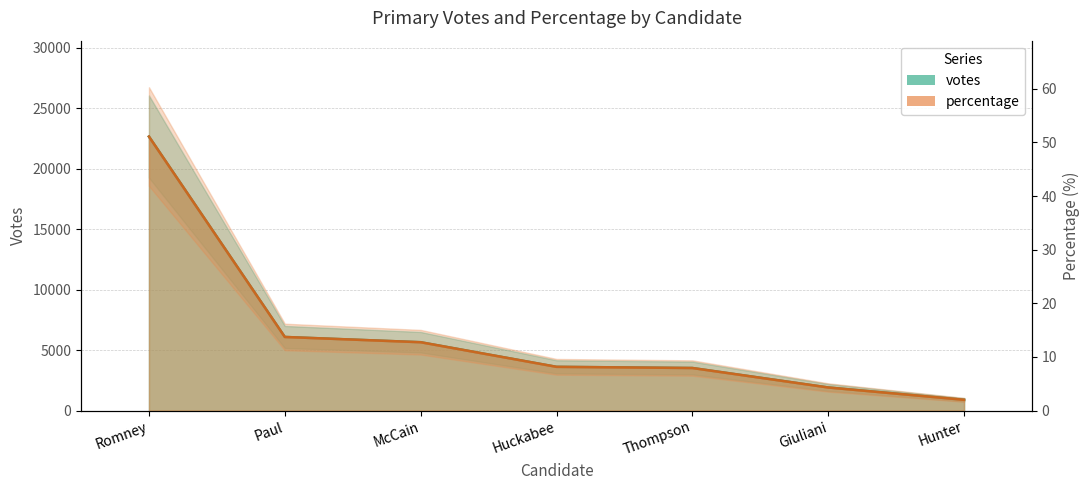

How many categories are shown in the chart?

7